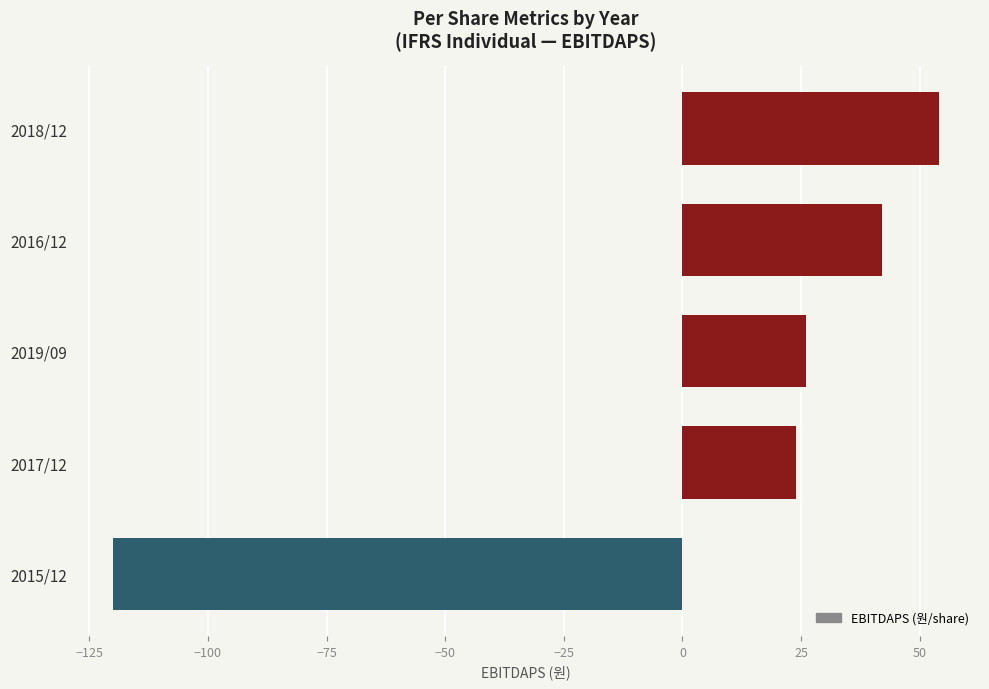

Reading top to bottom, extract all data points from this chart.

54	42	26	24	-120